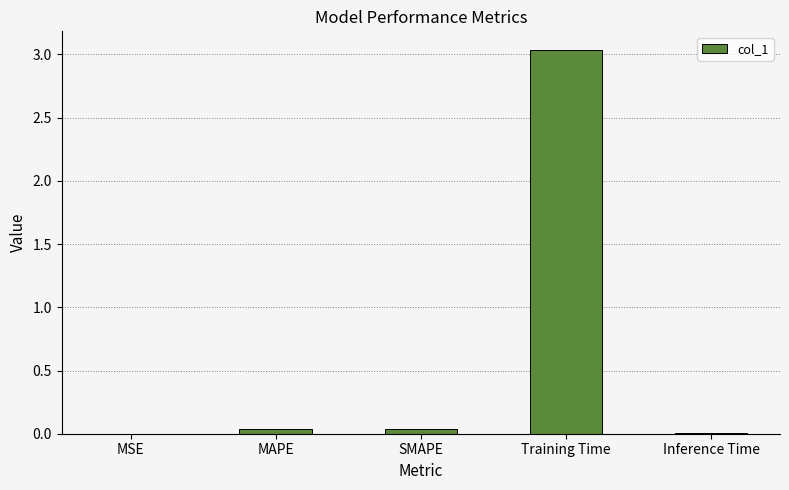

What is the maximum value shown in the chart?

3.0